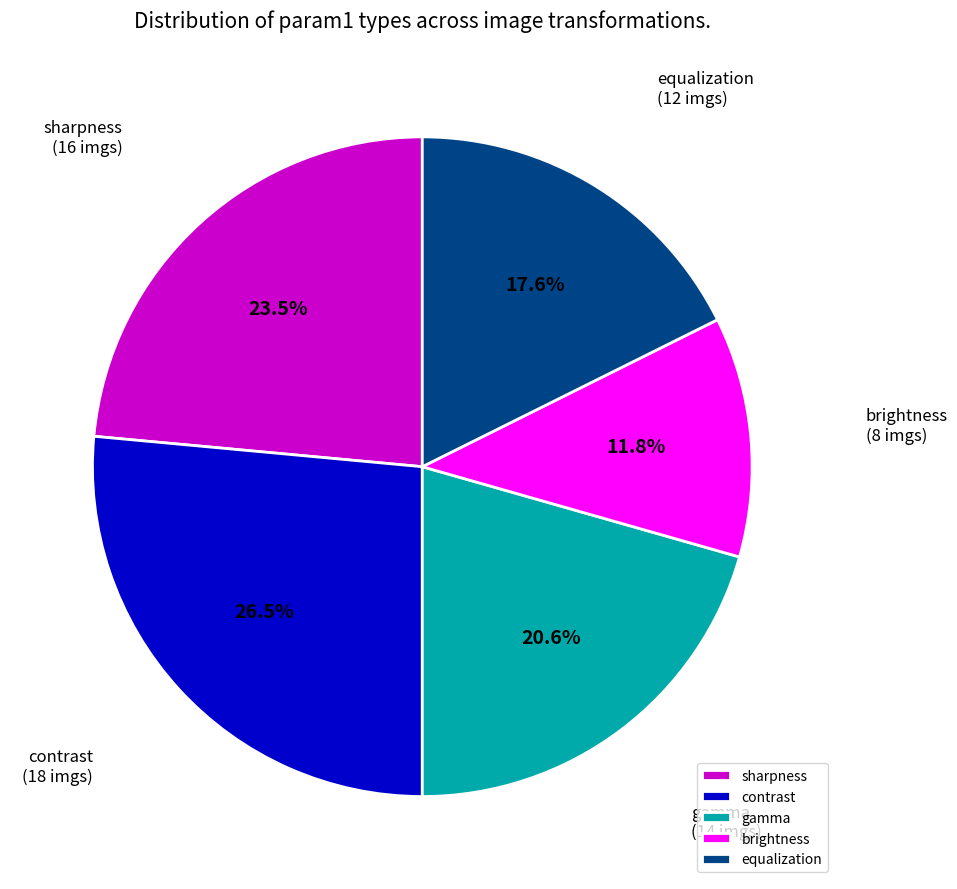

Which slice is the smallest?

brightness